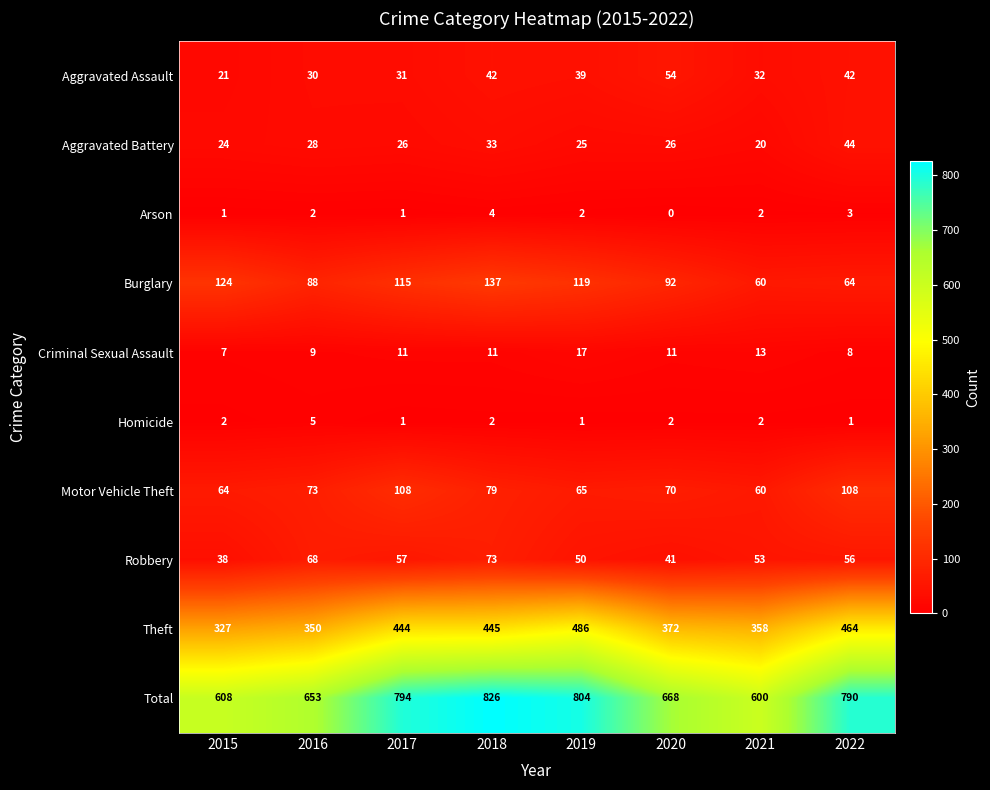

At how many categories does at least one series exceed 400?

8